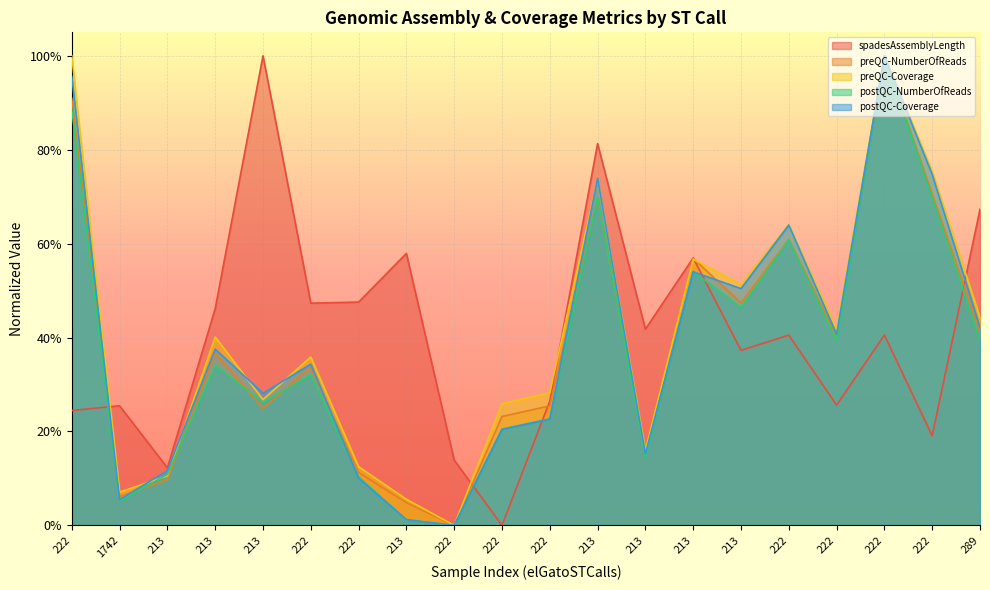

Is it true that preQC-NumberOfReads equals 0.3 at 222?

False